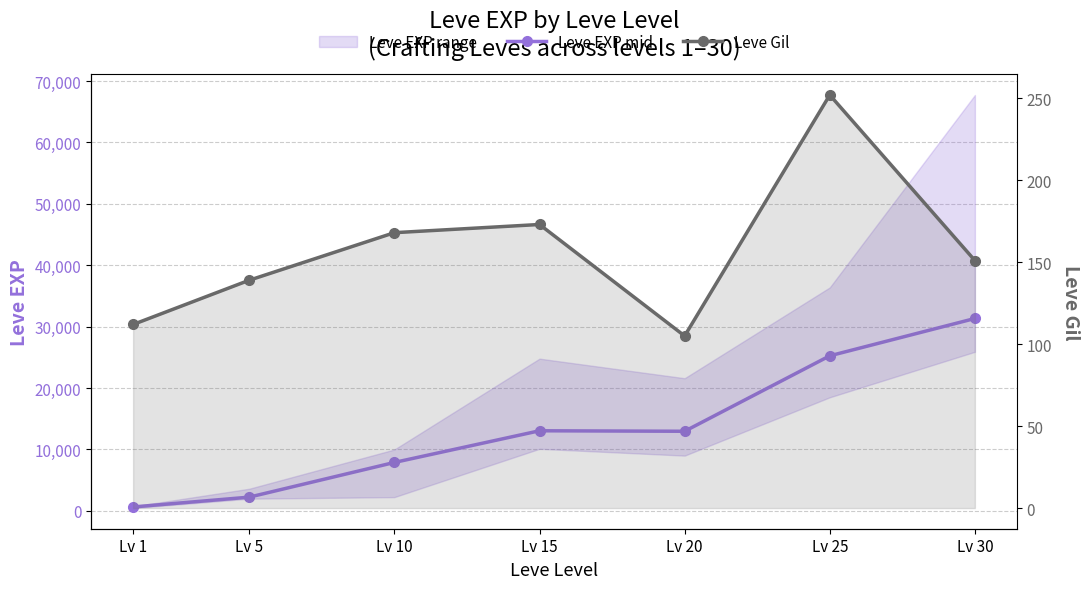

True or false: Leve Gil and Leve EXP mid intersect in this chart.

False